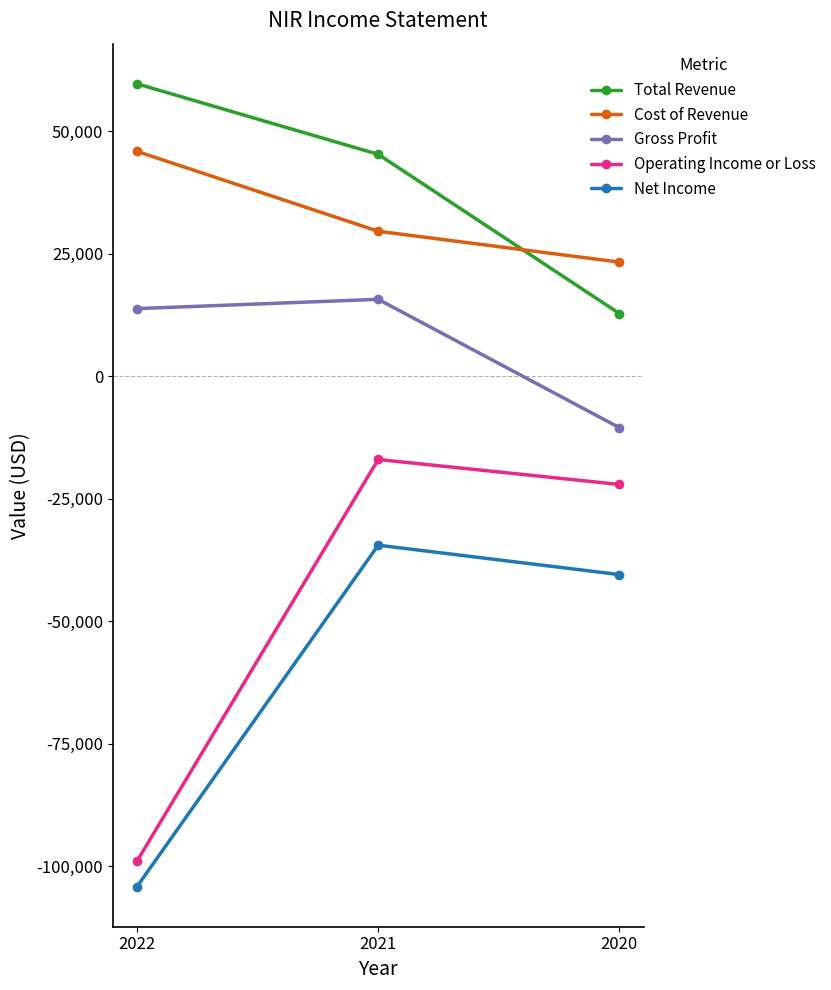

At which category is the sum across all series the highest?

2021